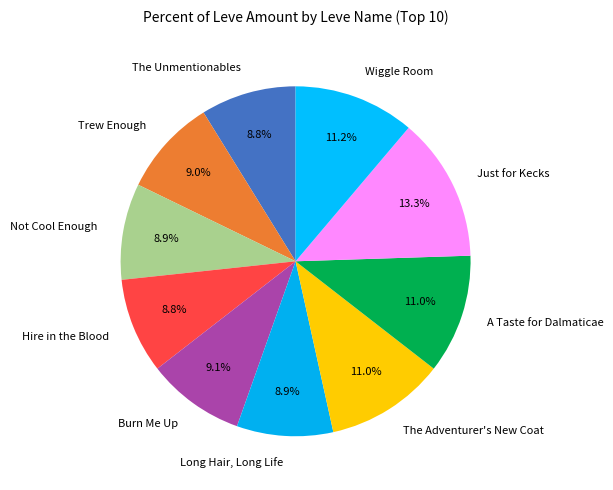

What is the ratio of the value at Long Hair, Long Life to the value at A Taste for Dalmaticae?

0.8